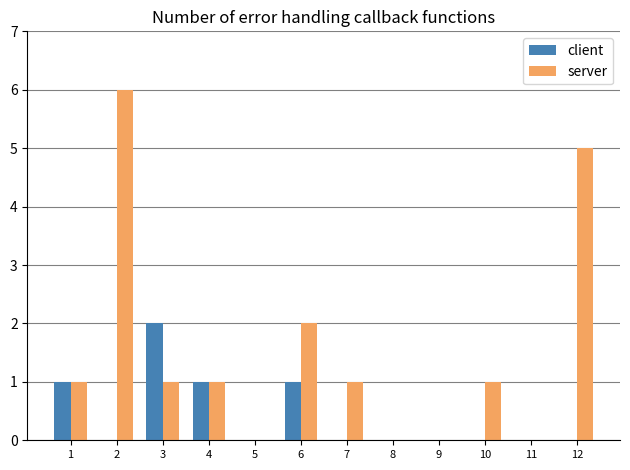

Reading left to right, list all the values displayed in this chart.

client: 1=1	2=0	3=2	4=1	5=0	6=1	7=0	8=0	9=0	10=0	11=0	12=0
server: 1=1	2=6	3=1	4=1	5=0	6=2	7=1	8=0	9=0	10=1	11=0	12=5